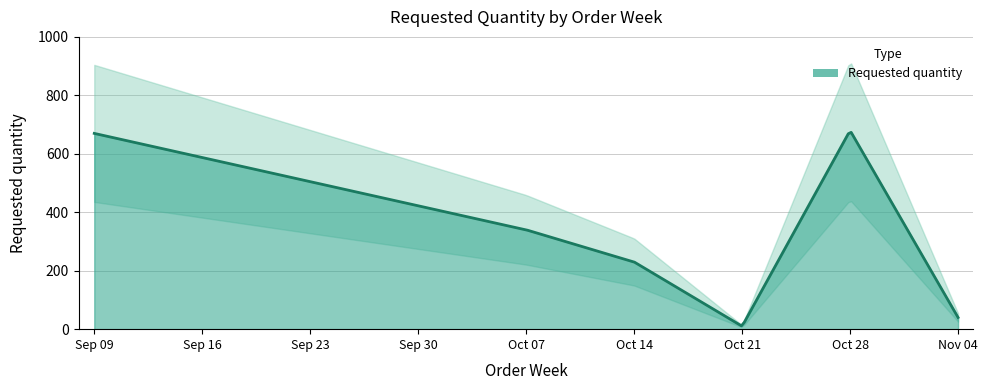

Where is the first local minimum?

2024-10-21